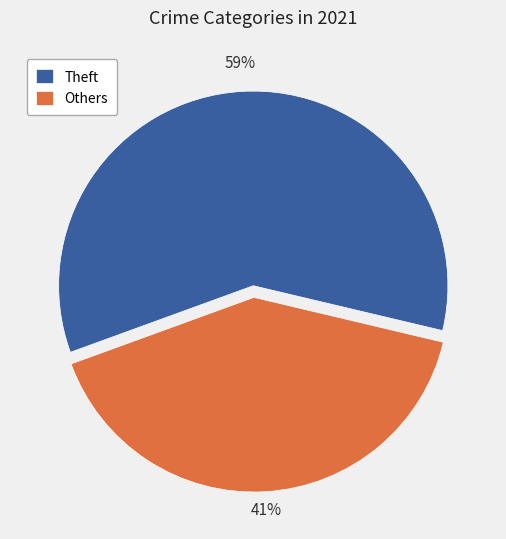

How many segments does this pie chart have?

2